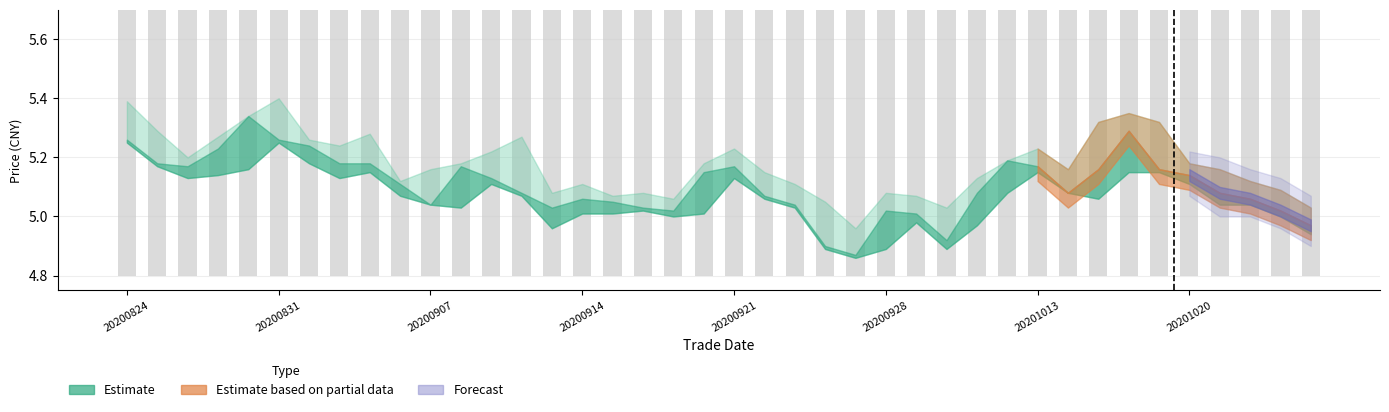

Is it true that the value at 20200921 is 5.2?

True